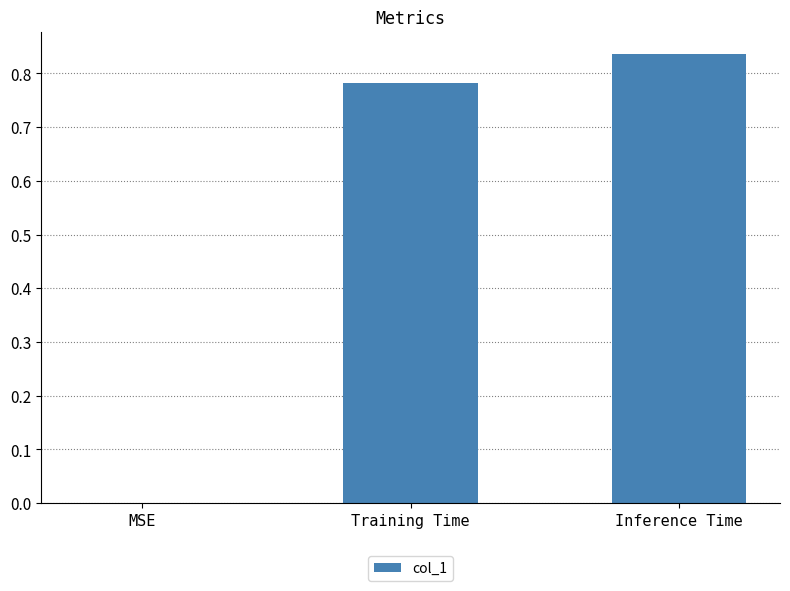

Are the bars horizontal?

No